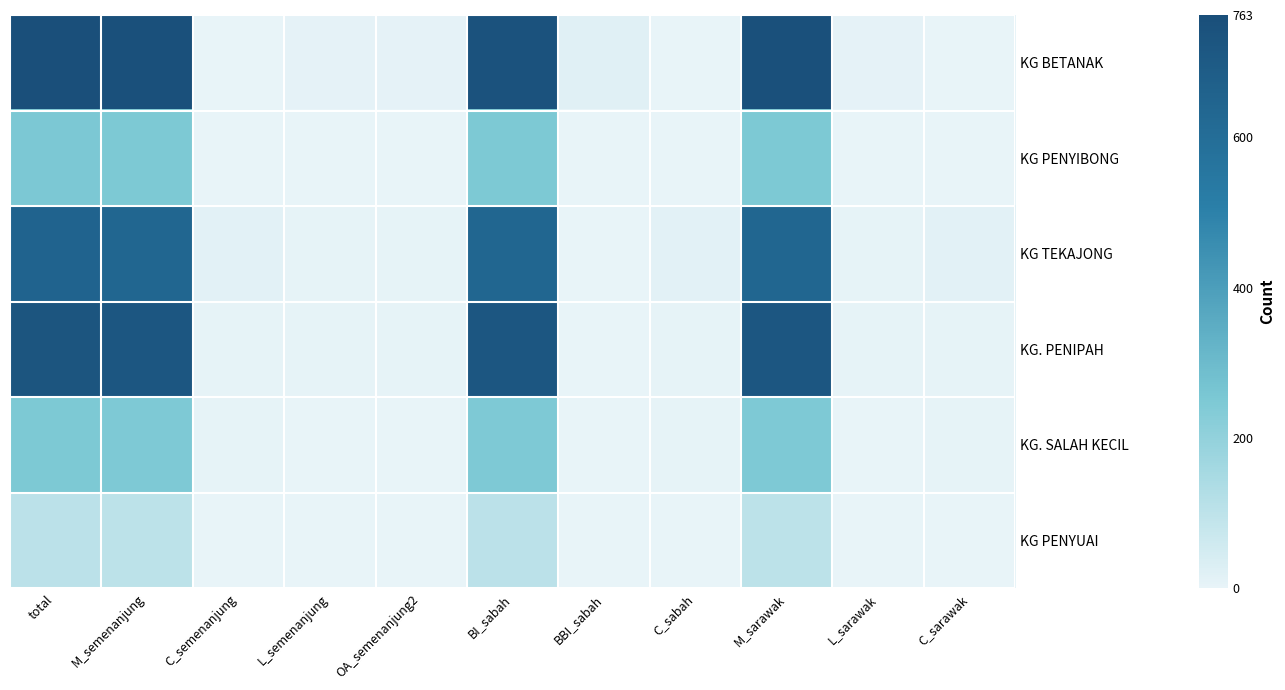

How many categories are shown in the chart?

11